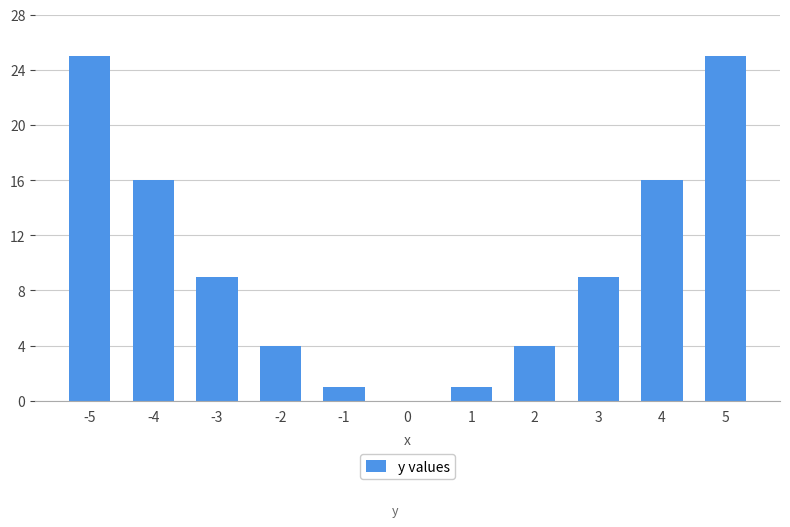

How many series are shown in this chart?

1